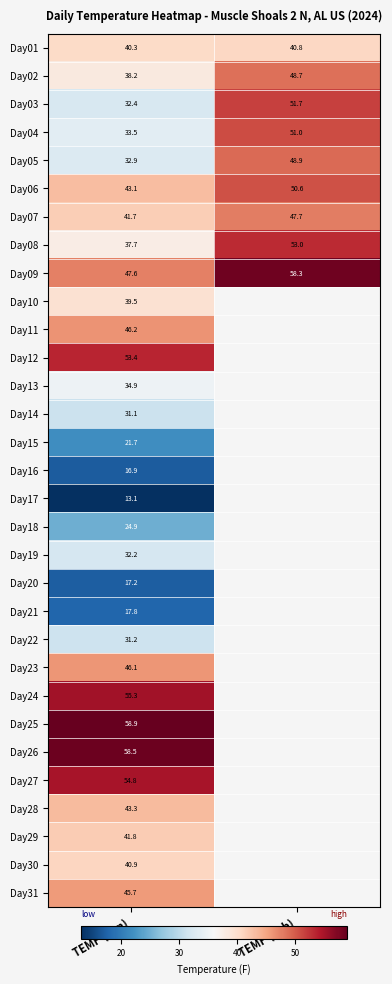

True or false: Day02 has a value of 68.6 at TEMP (Feb).

False